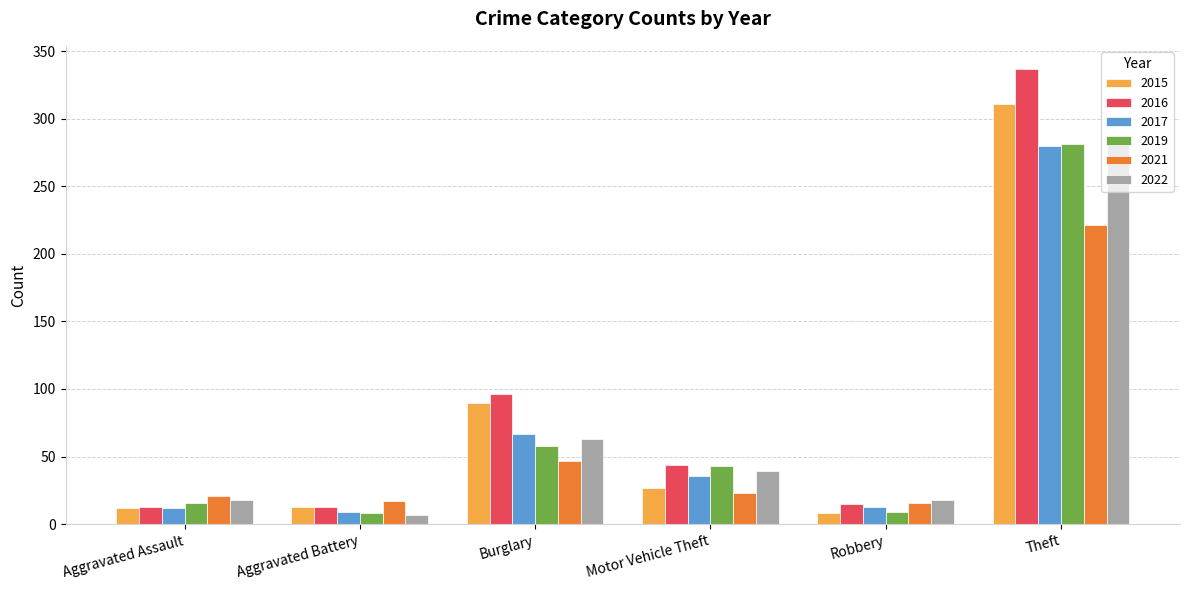

What is the difference between the 2022 values at Burglary and Robbery?

45